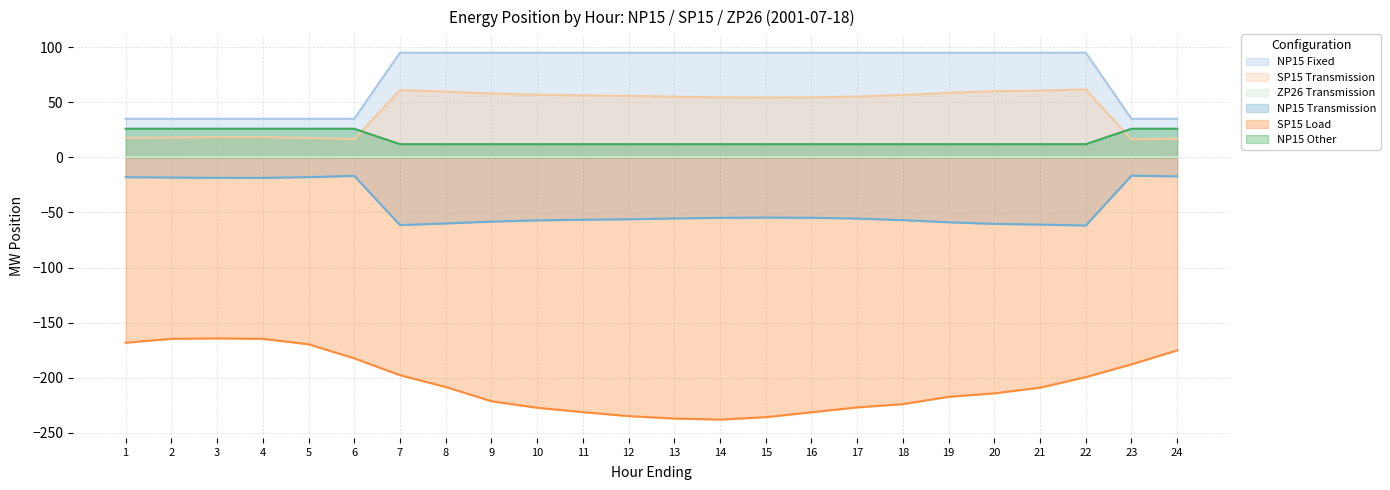

List the series in order of their peak value, lowest first.

SP15 Load, NP15 Transmission, ZP26 Transmission, NP15 Other, SP15 Transmission, NP15 Fixed